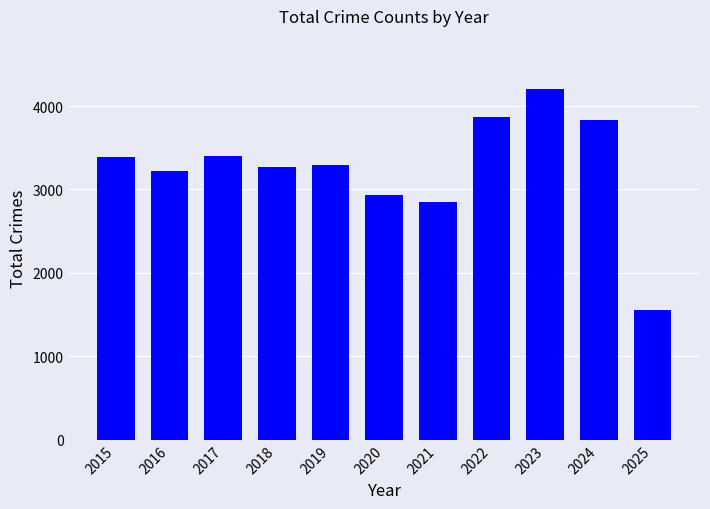

Read the value at 2017, to the nearest 10.

3400